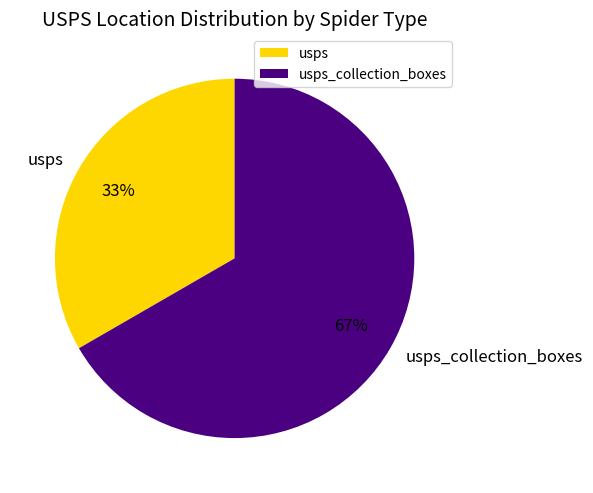

Is there a majority slice in this chart?

Yes